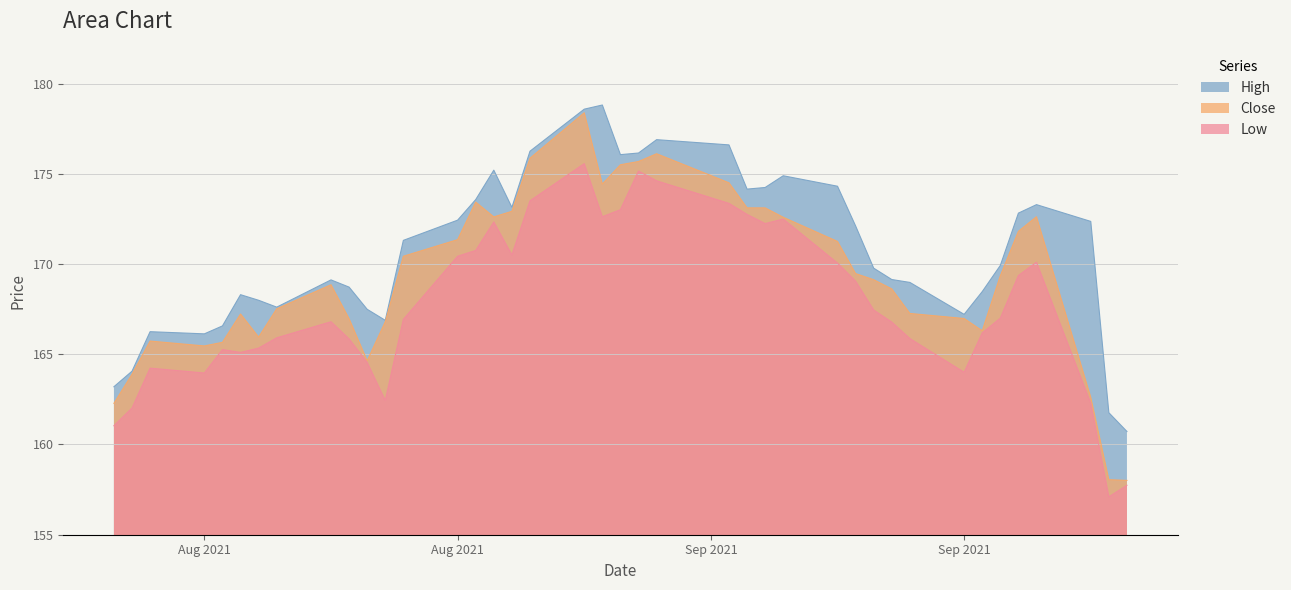

True or false: Close has more than 1 interior local peaks.

True